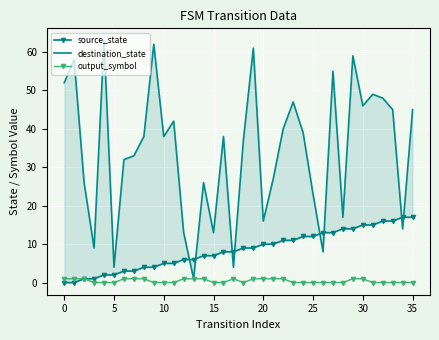

At which category is the sum across all series the highest?

29